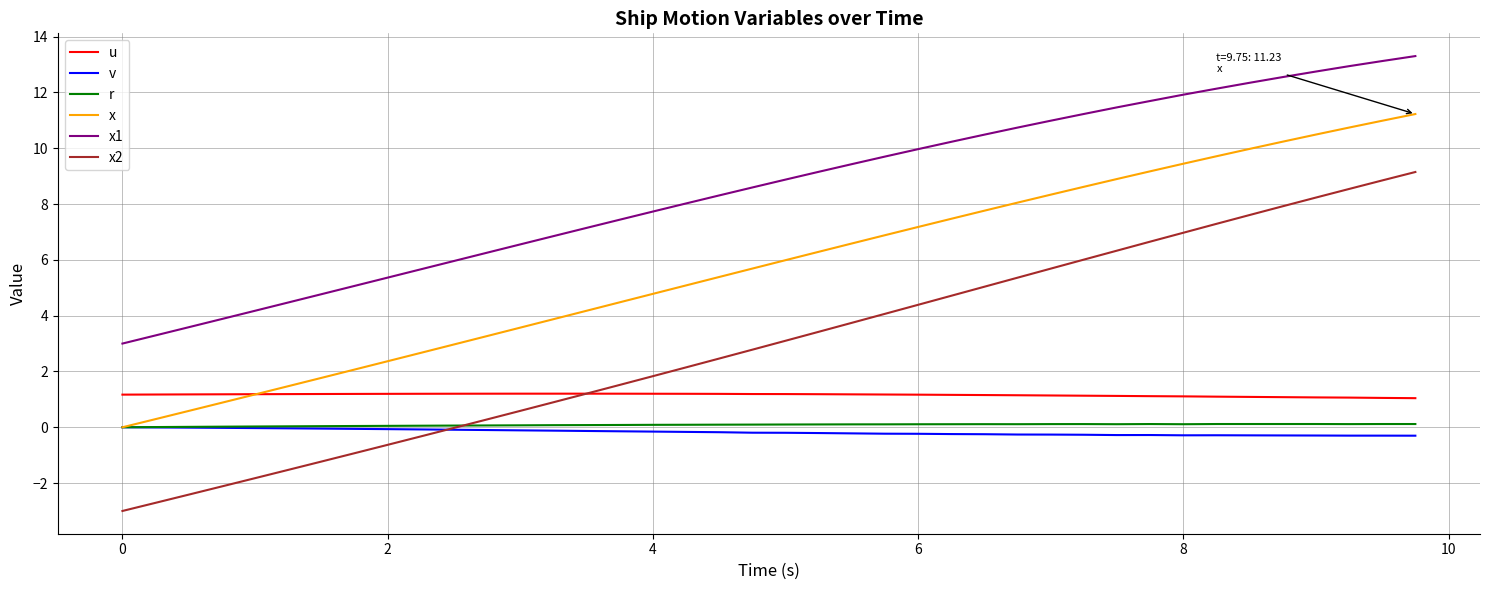

True or false: x has more than 0 points higher than both neighbors.

False